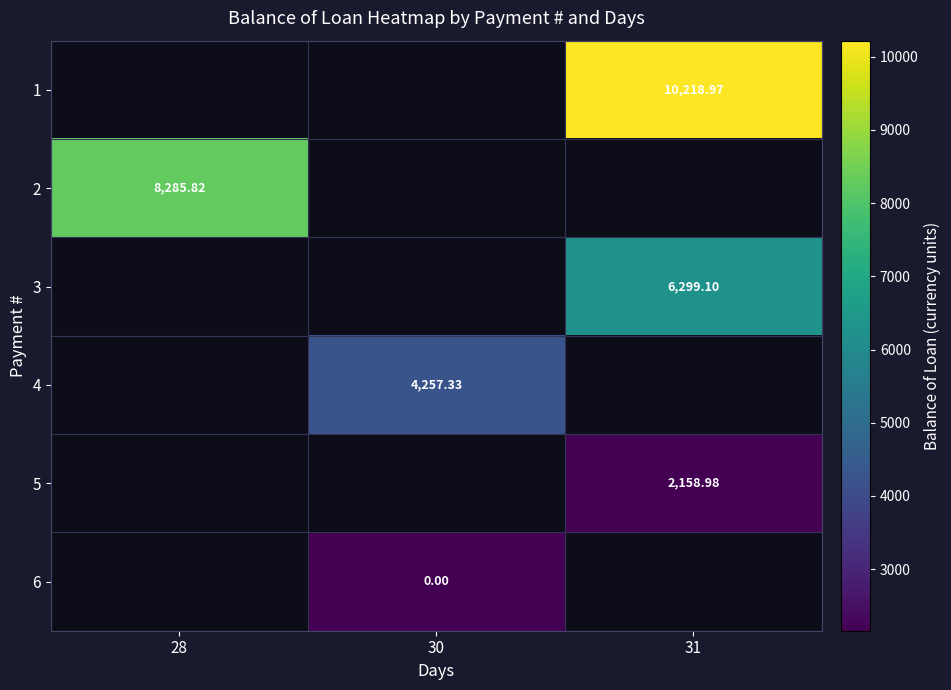

Which label corresponds to the largest value in the chart?

31